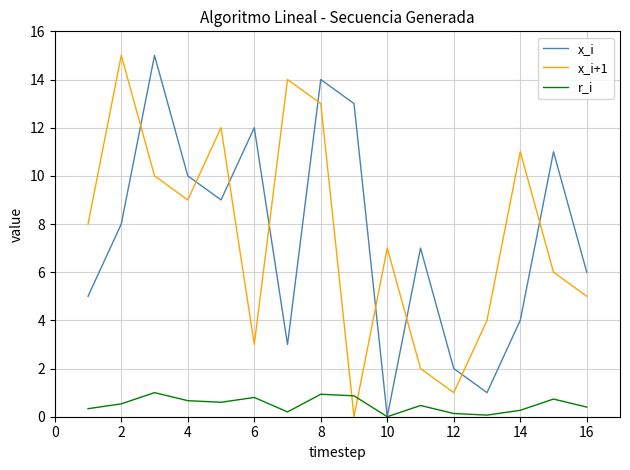

What is the maximum value for r_i?

1.0